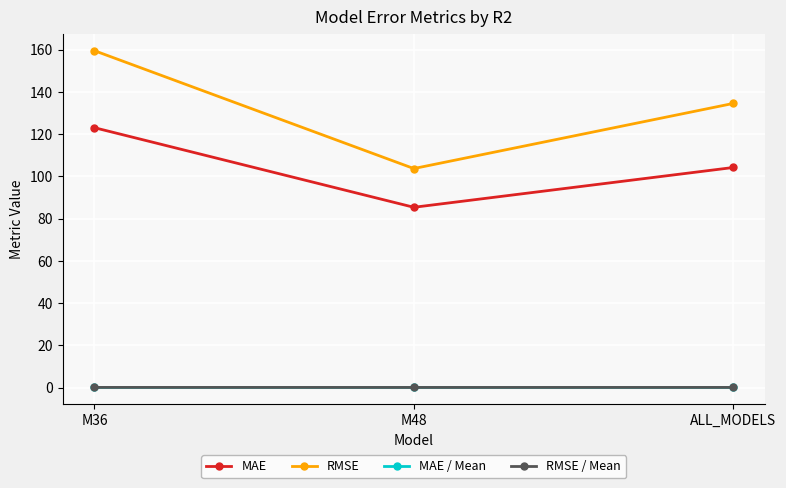

Which category has the lowest value in the MAE series?

M48